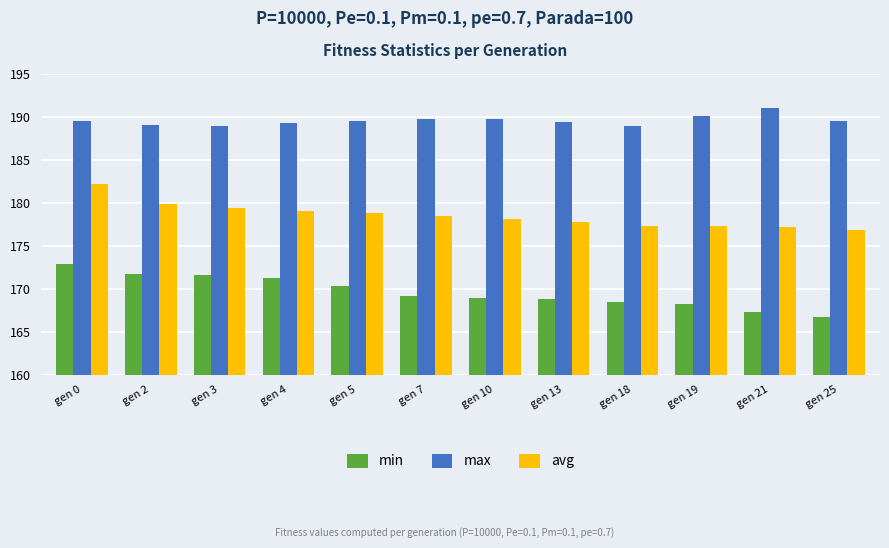

What is the maximum value for max?

191.1